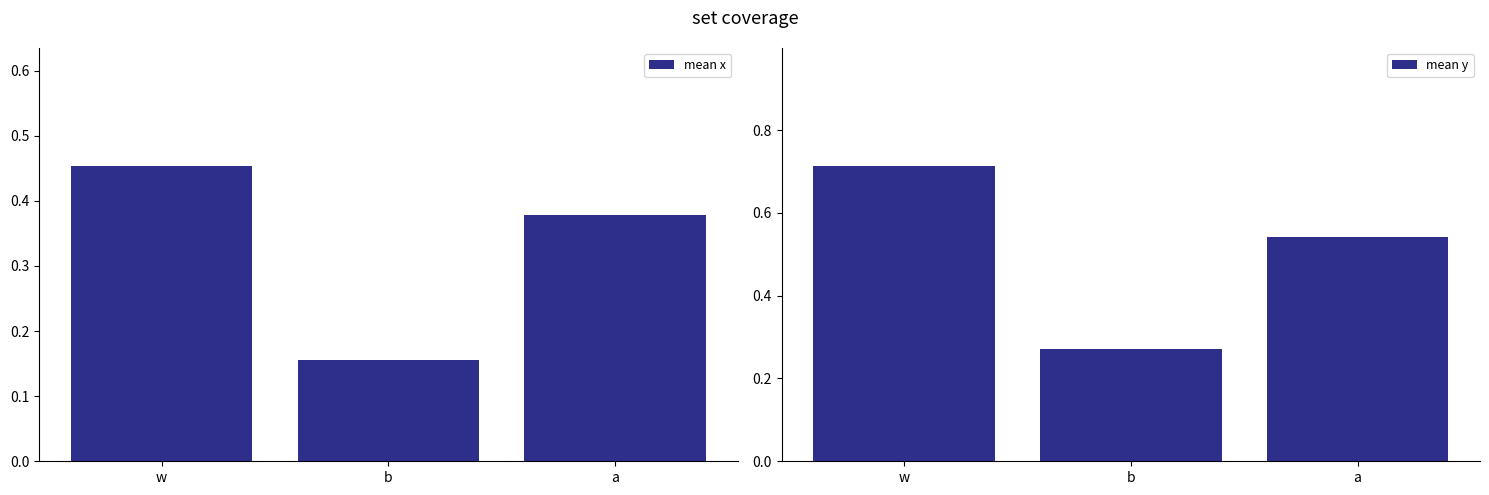

Which label corresponds to the largest value in the chart?

w